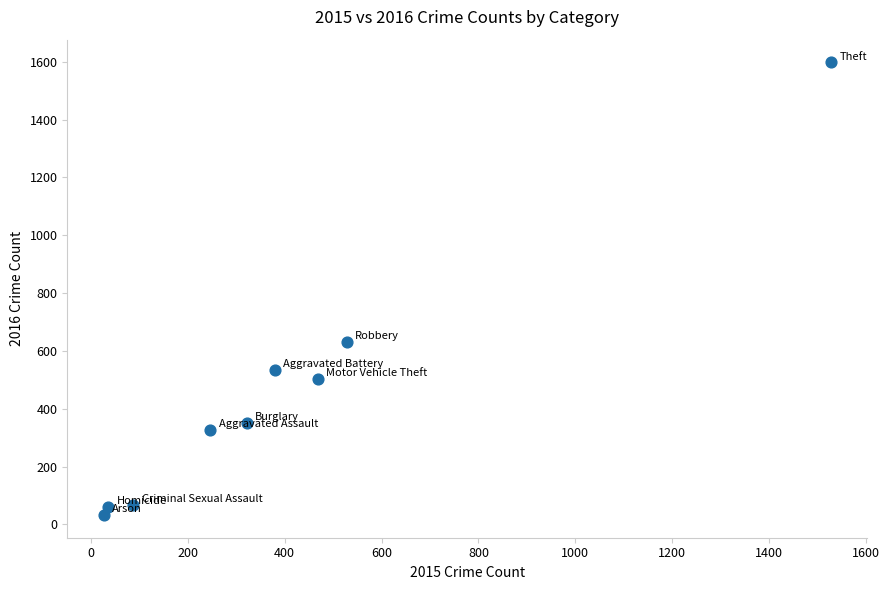

What Y value in the scatter plot is closest to 815?

630